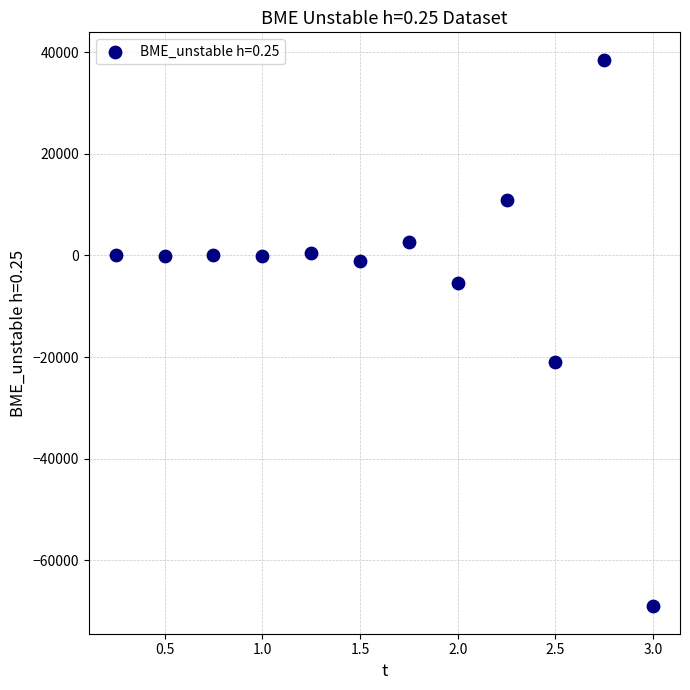

What Y value in the scatter plot is closest to -15267?

-20900.0